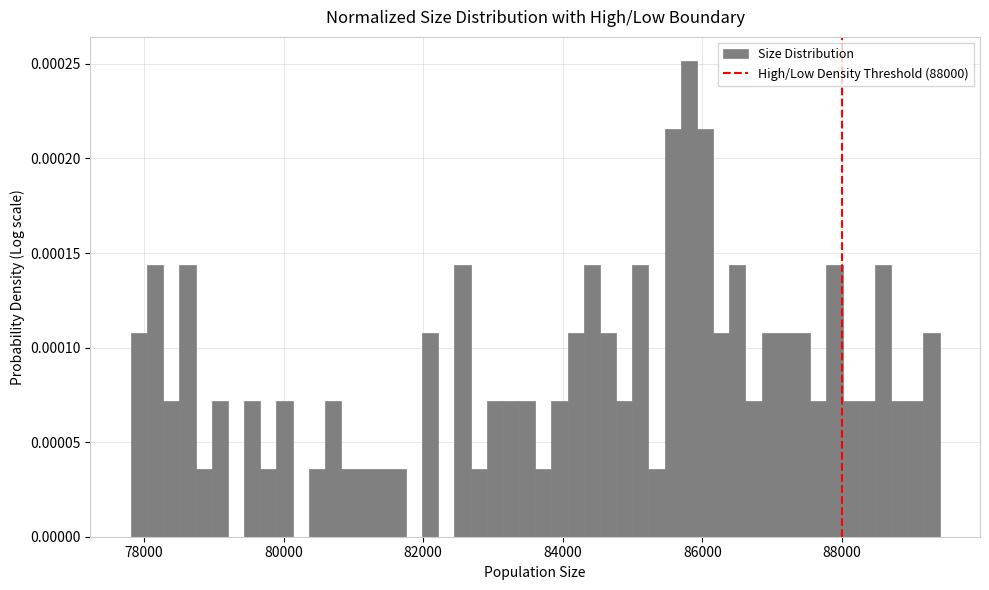

Around what value on the x-axis is the tallest bar? Give the approximate position of its centre, as read against the axis.

85800